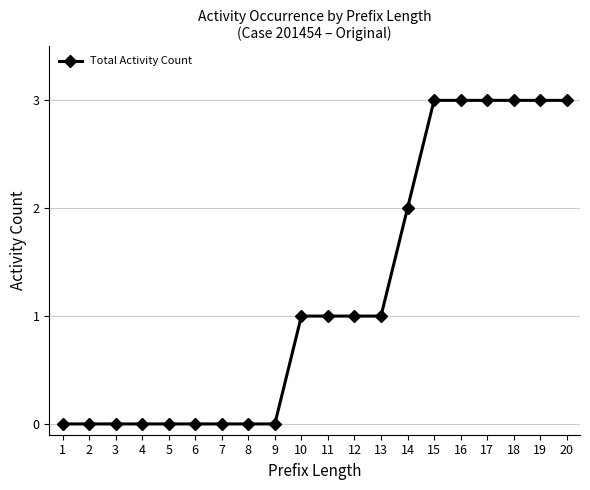

What is the maximum value shown in the chart?

3